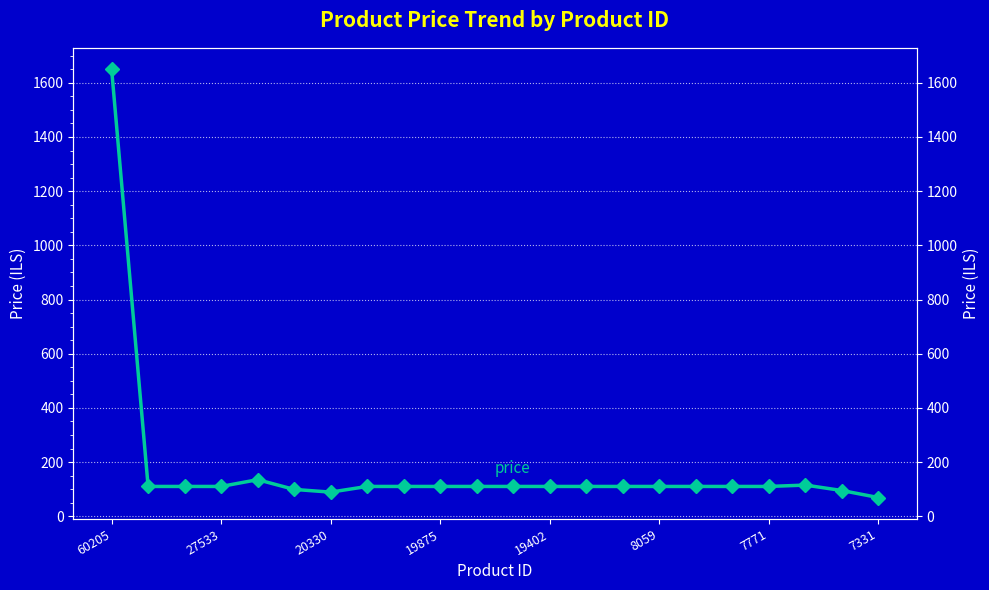

Reading right to left, list all the values displayed in this chart.

69	95	115	110	110	110	110	110	110	110	110	110	110	110	110	89	99	135	110	110	110	1650